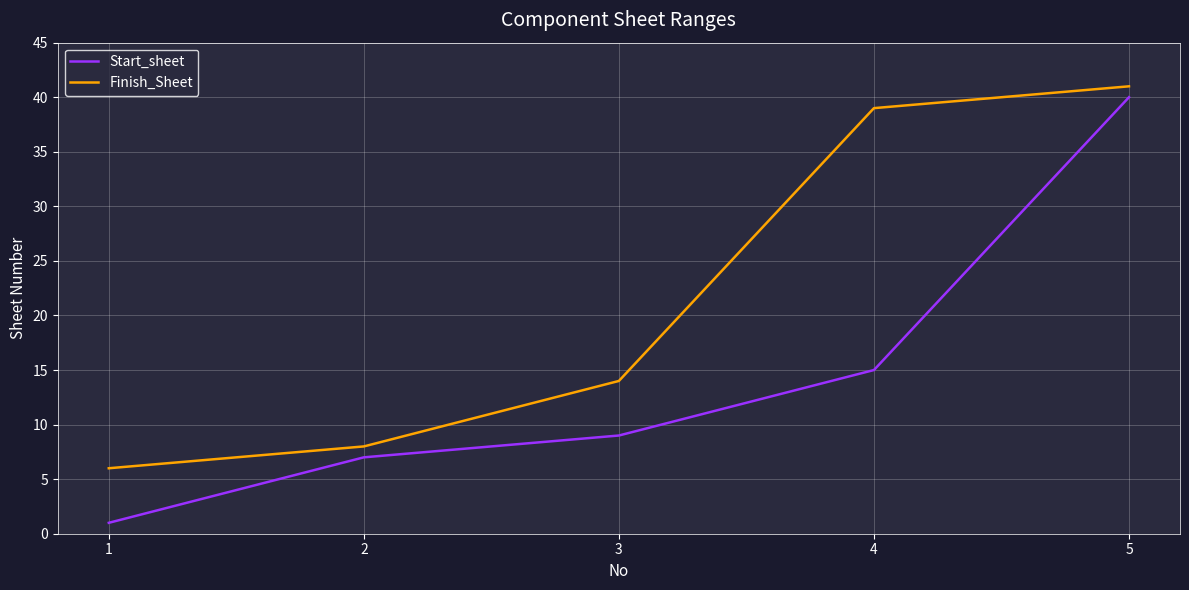

True or false: Finish_Sheet and Start_sheet cross at least once.

False